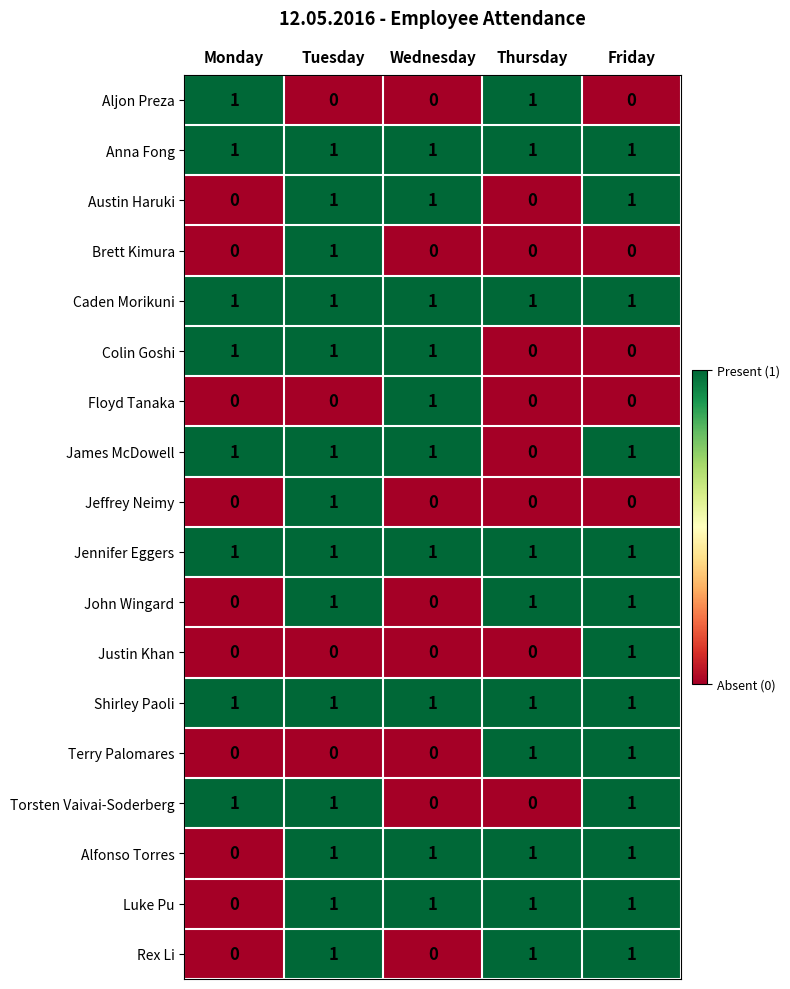

How many Rex Li values are between 0 and 1?

5